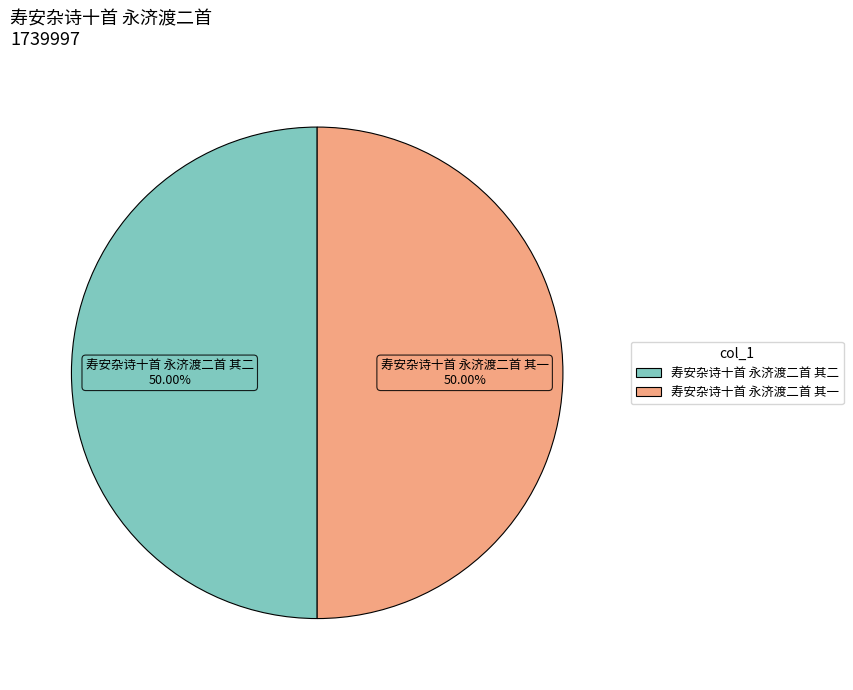

How many segments does this pie chart have?

2